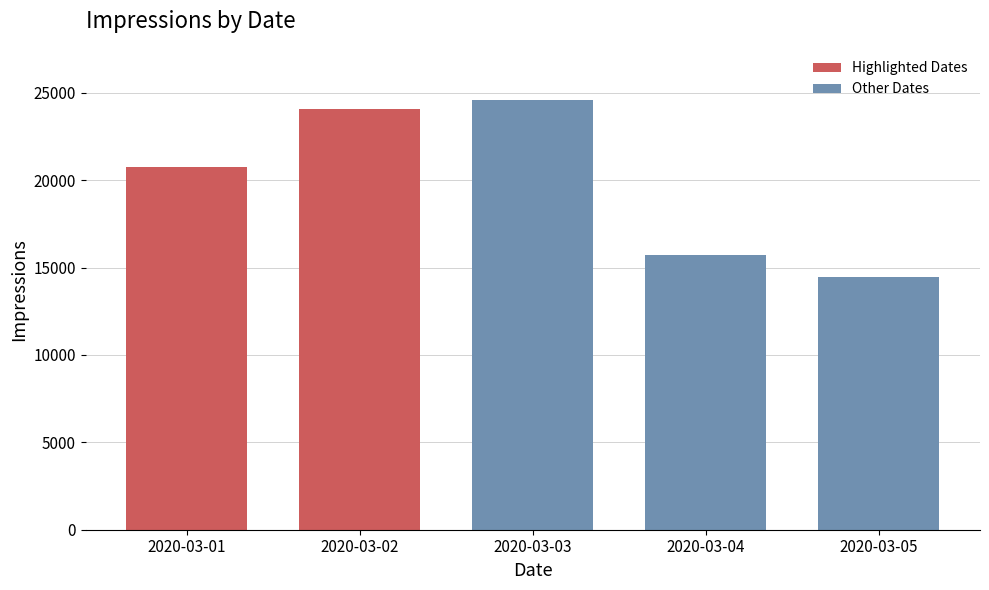

List the labels in order of value, smallest first.

2020-03-05, 2020-03-04, 2020-03-01, 2020-03-02, 2020-03-03